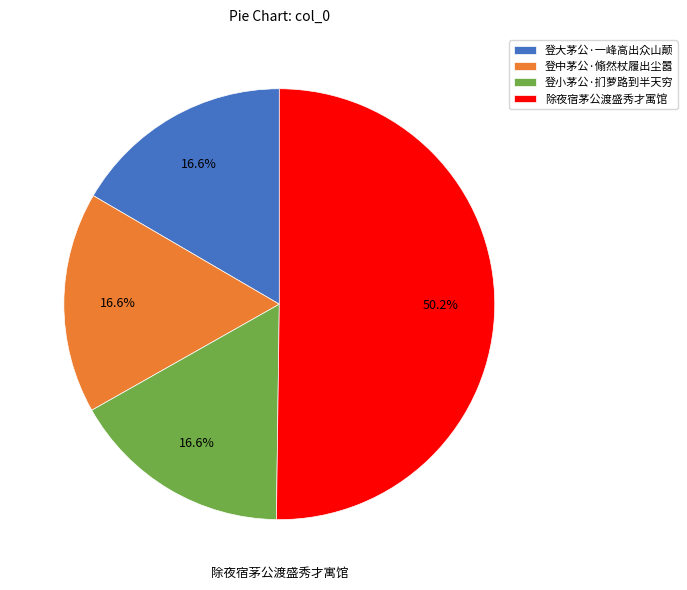

To the nearest percent, what is the combined percentage of 除夜宿茅公渡盛秀才寓馆 and 登中茅公·翛然杖履出尘嚣?

67%